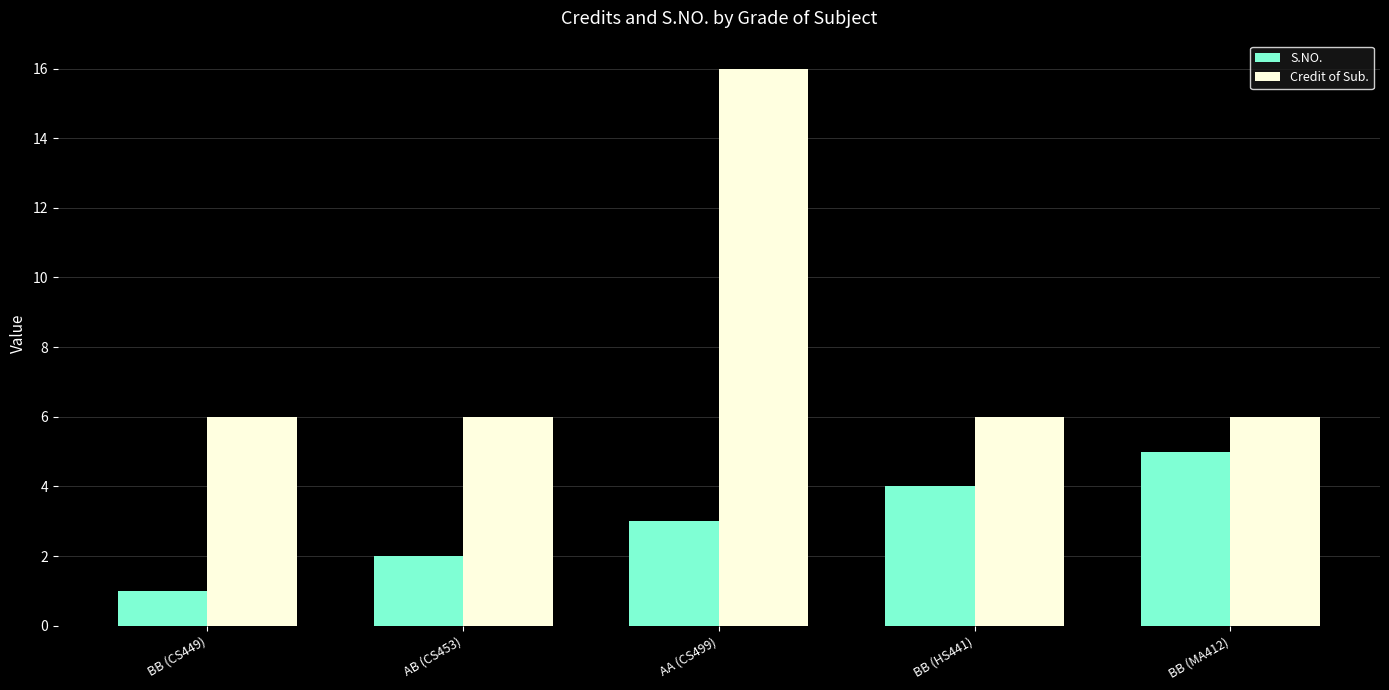

What are all the series names shown in the legend?

S.NO., Credit of Sub.